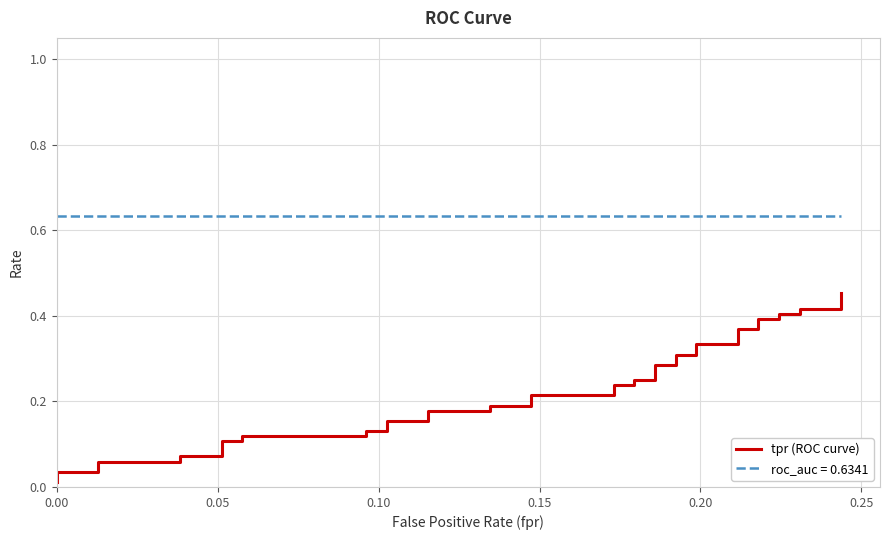

What is the average value?

0.2